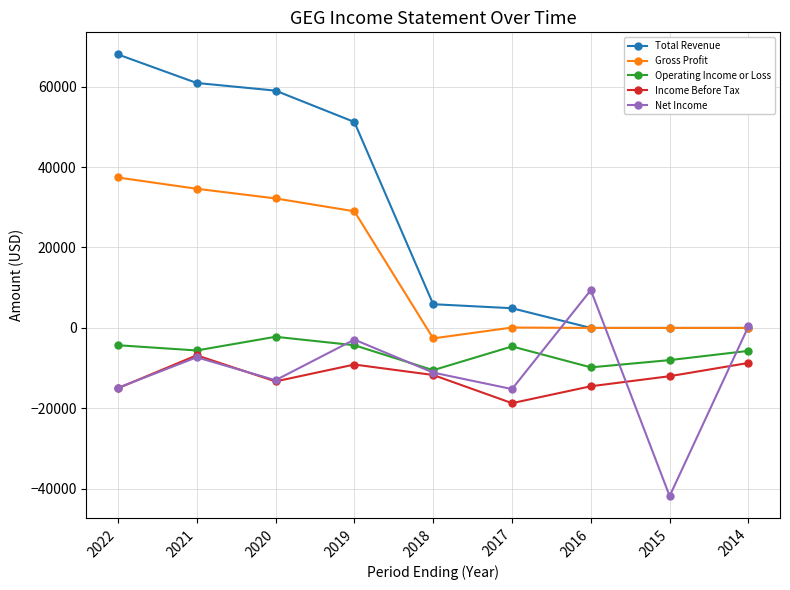

Which series has the widest spread of values?

Total Revenue